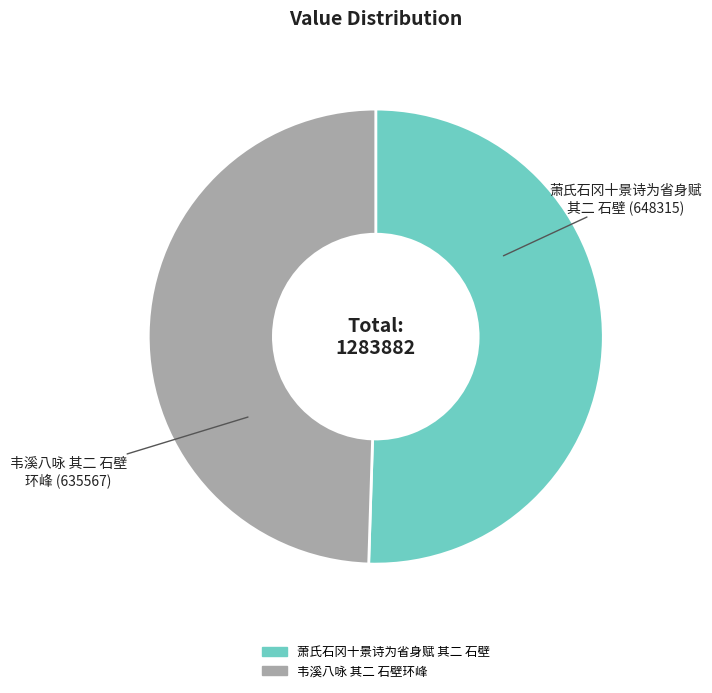

True or false: 萧氏石冈十景诗为省身赋 其二 石壁 accounts for 50% of the total.

True